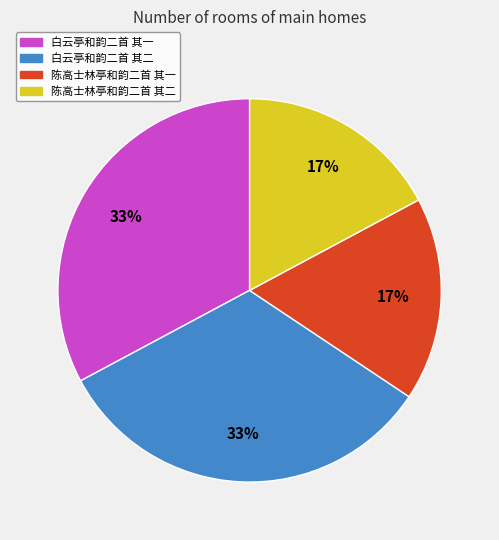

Is it true that 白云亭和韵二首 其一 is 39% of the pie?

False